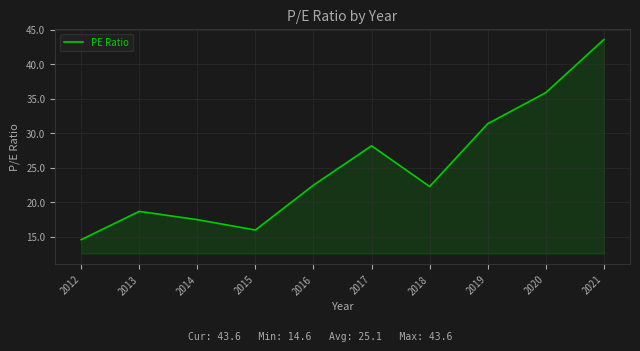

List the labels in order of value, largest first.

2021, 2020, 2019, 2017, 2016, 2018, 2013, 2014, 2015, 2012